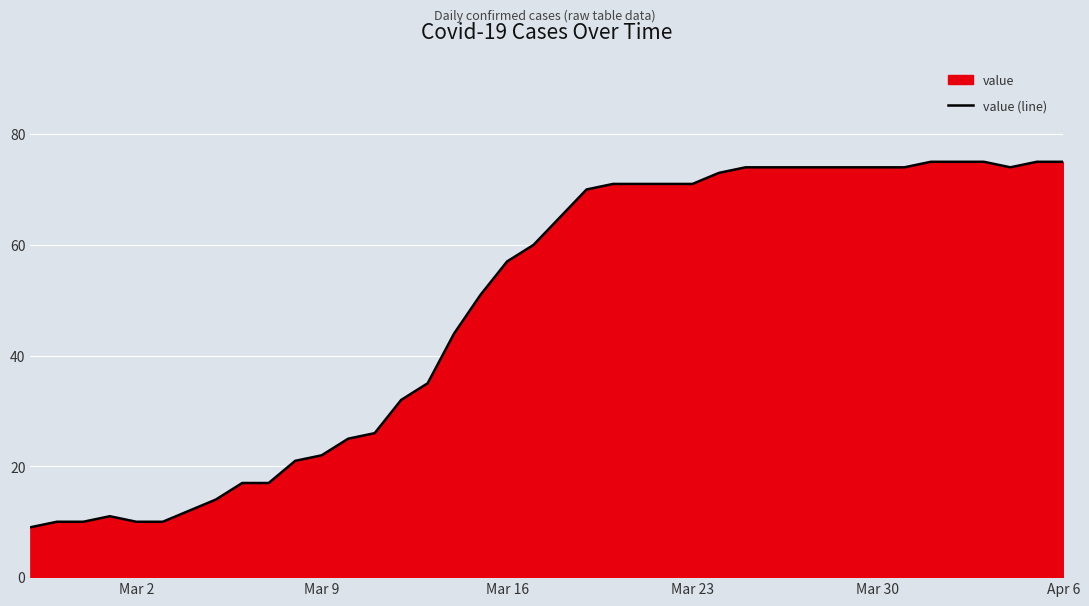

What is the average value?

49